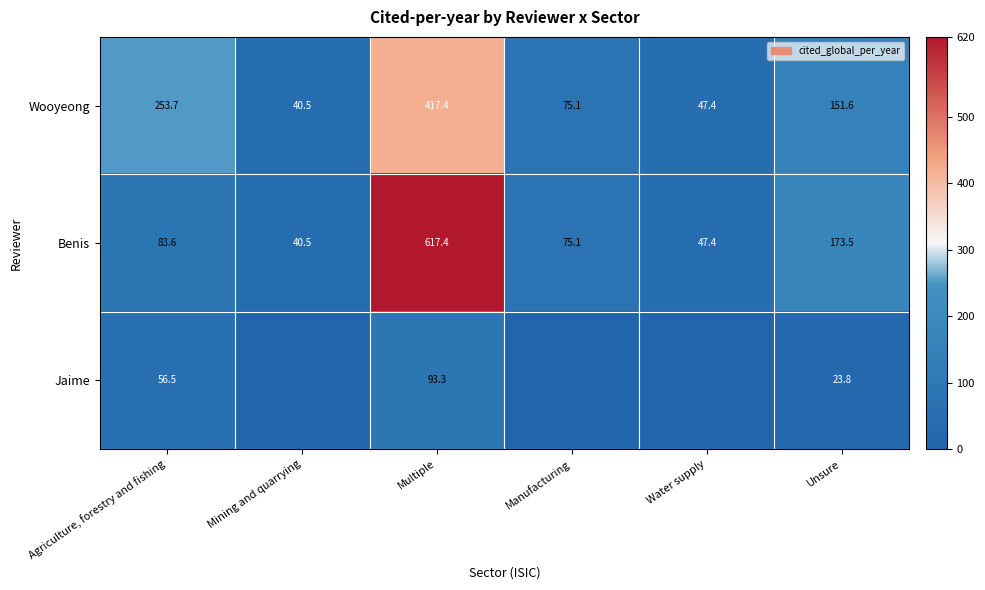

Rank the series at Agriculture, forestry and fishing from lowest to highest value.

Jaime, Benis, Wooyeong